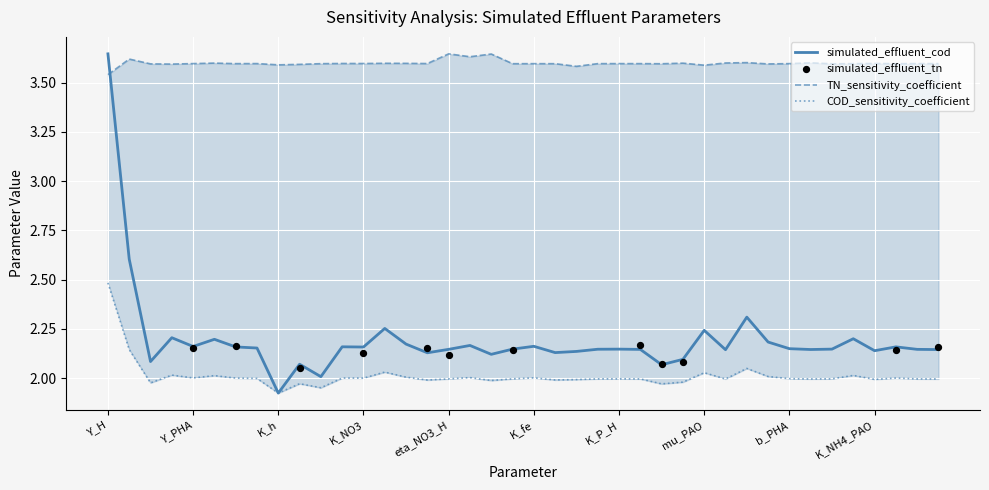

Is it true that simulated_effluent_cod equals 3.1 at K_h?

False